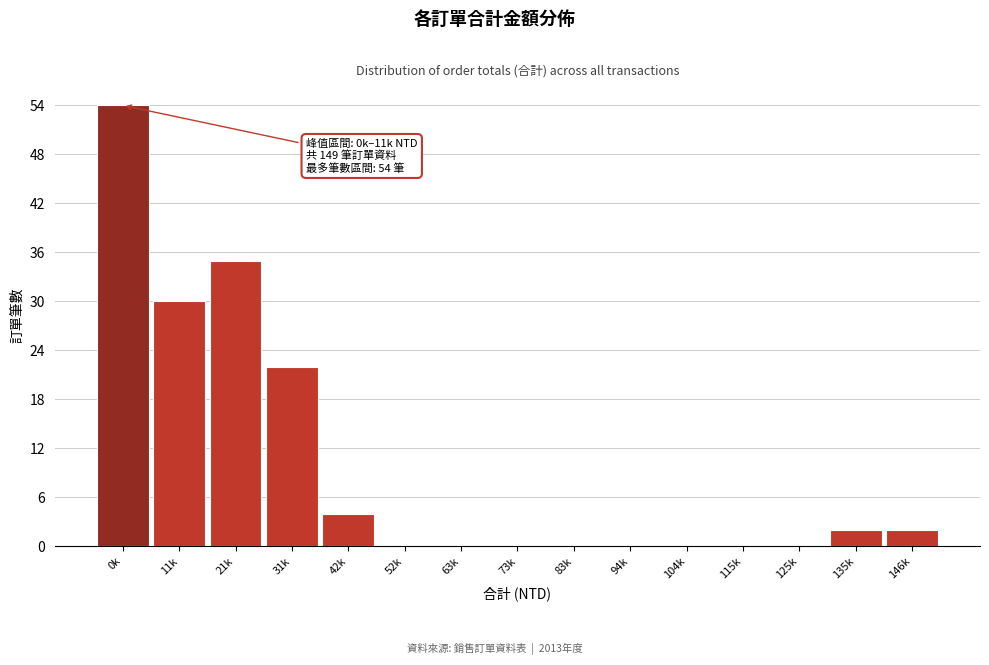

Reading left to right, list all the values displayed in this chart.

0k=54	11k=30	21k=35	31k=22	42k=4	52k=0	63k=0	73k=0	83k=0	94k=0	104k=0	115k=0	125k=0	135k=2	146k=2